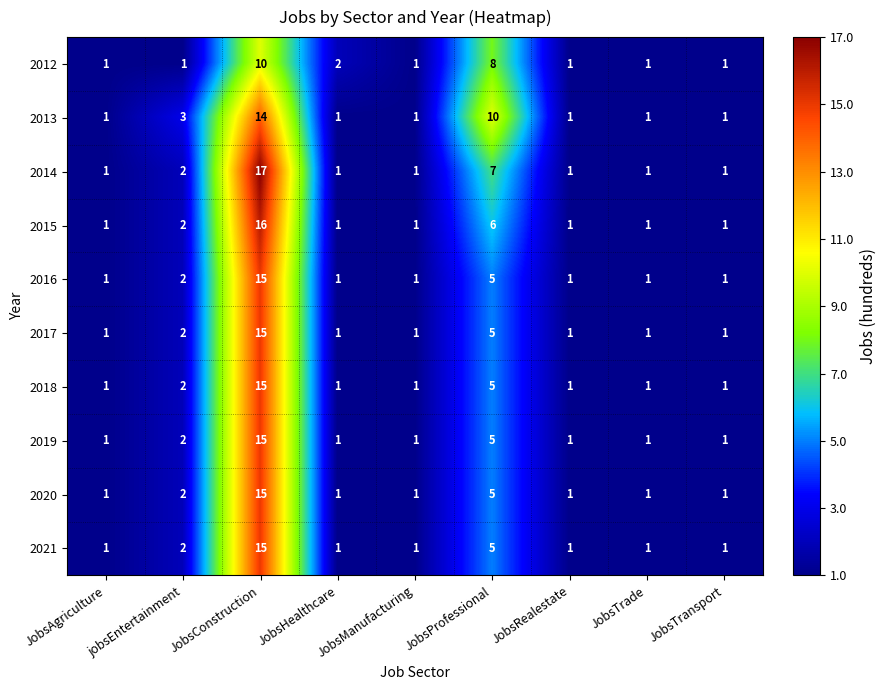

How many data points in 2021 are above 1?

3